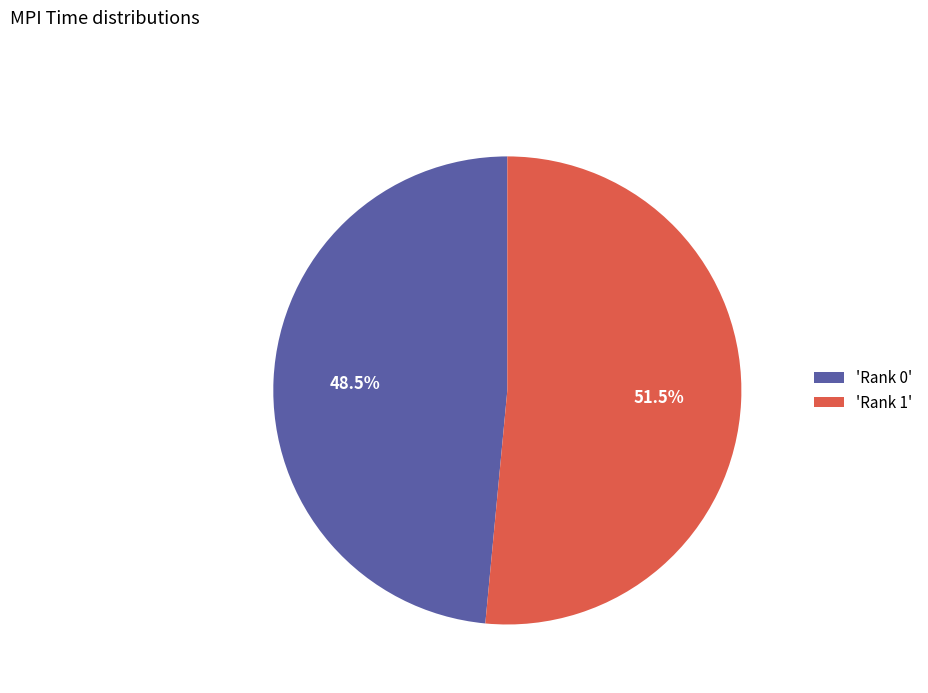

Do 'Rank 0' and 'Rank 1' together represent more than half of the pie?

Yes